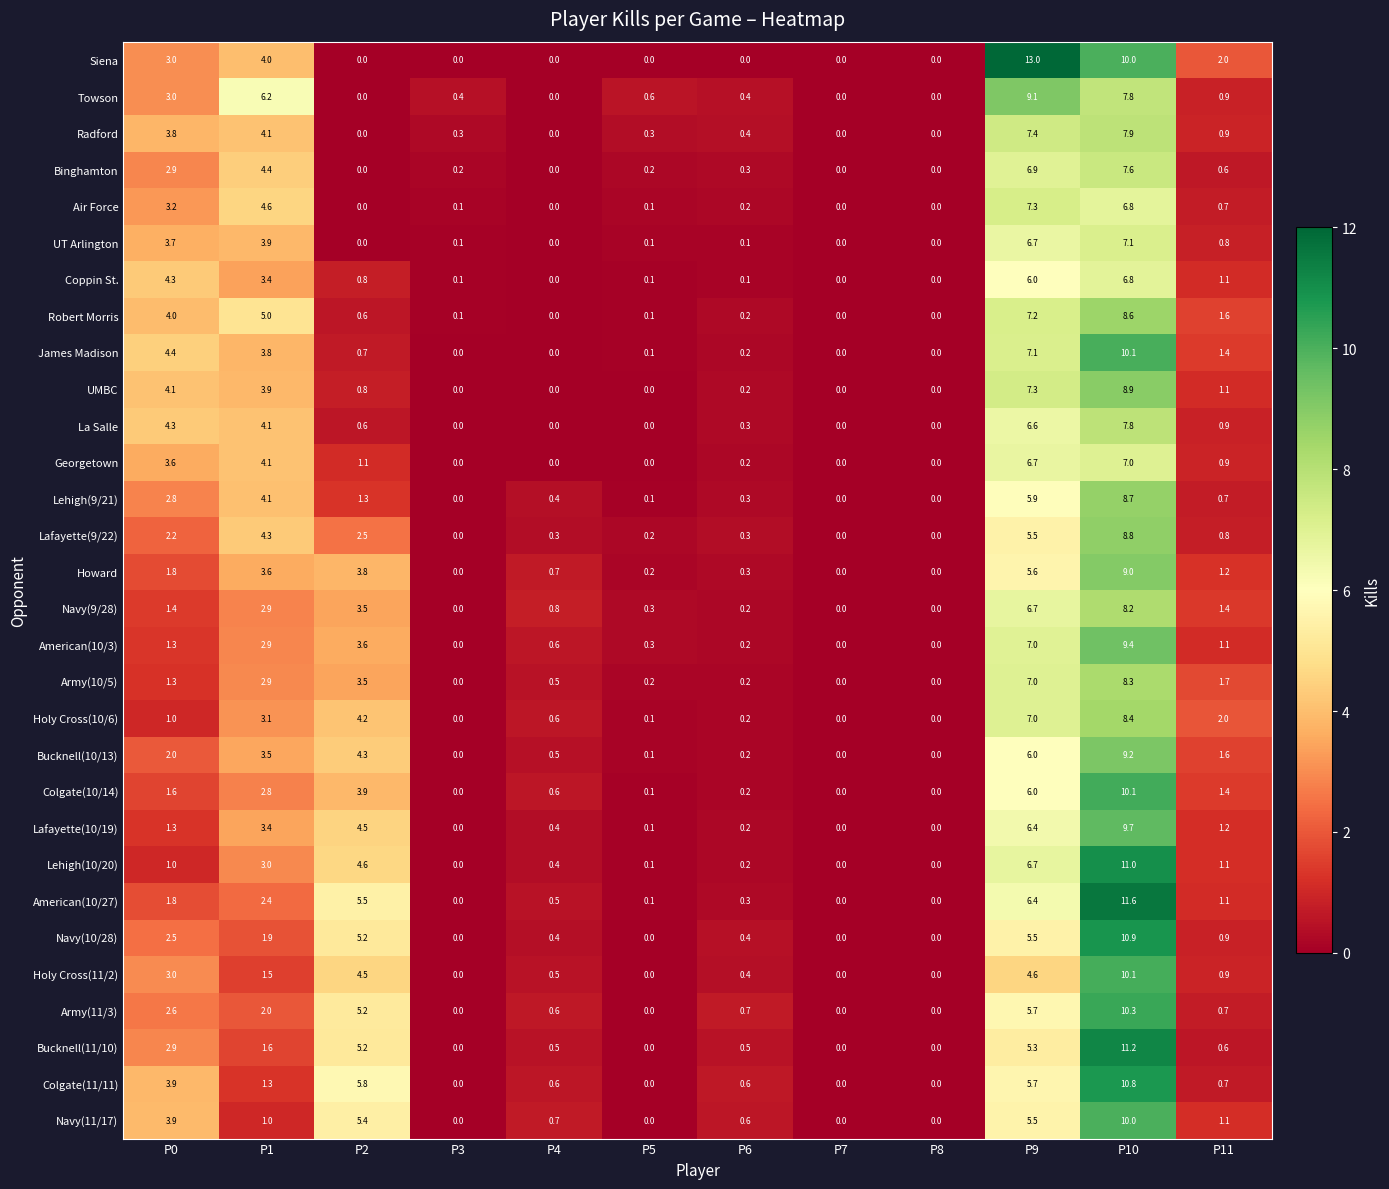

At how many categories does at least one series exceed 6?

3